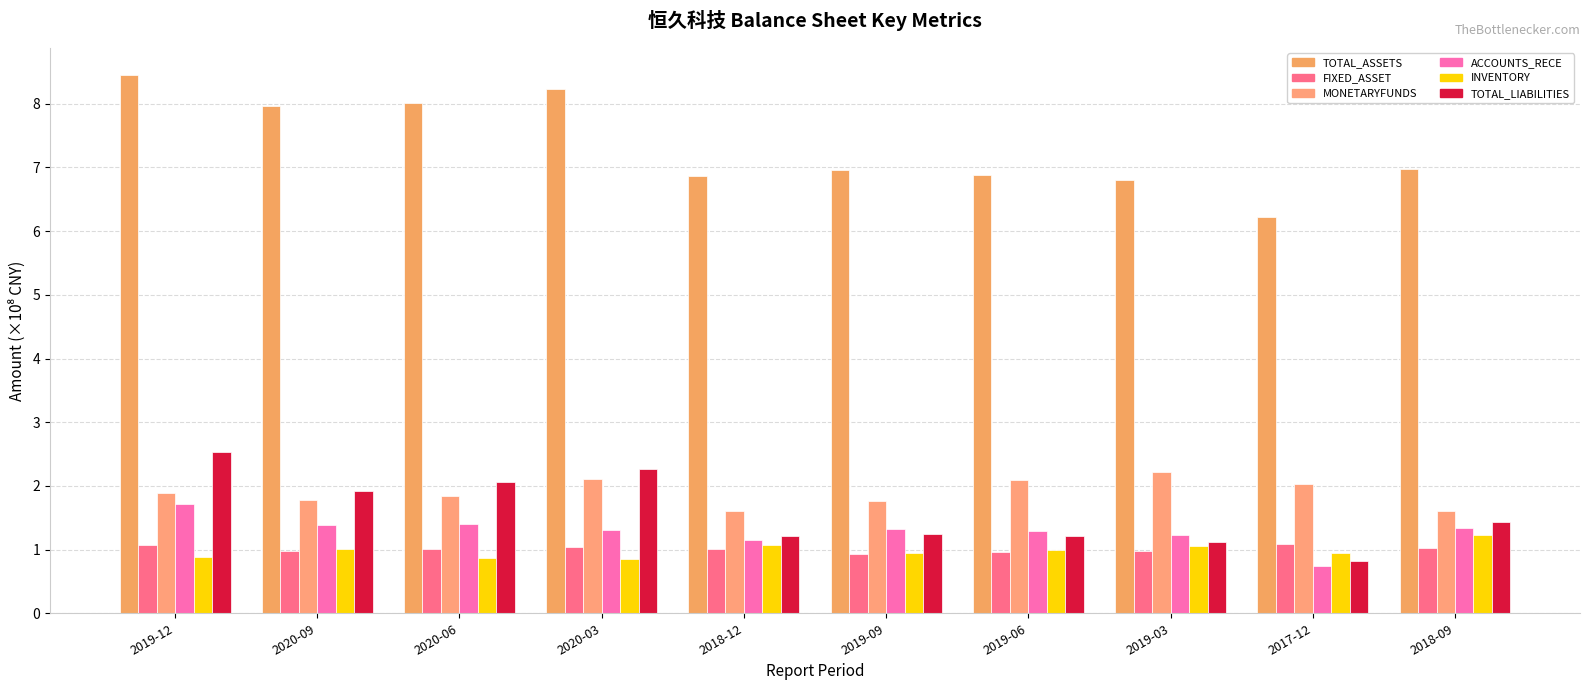

Reading left to right, transcribe all the data shown in this chart.

TOTAL_ASSETS: 8.5	8.0	8.0	8.2	6.9	7.0	6.9	6.8	6.2	7.0
FIXED_ASSET: 1.1	1.0	1.0	1.0	1.0	0.9	1.0	1.0	1.1	1.0
MONETARYFUNDS: 1.9	1.8	1.8	2.1	1.6	1.8	2.1	2.2	2.0	1.6
ACCOUNTS_RECE: 1.7	1.4	1.4	1.3	1.2	1.3	1.3	1.2	0.7	1.3
INVENTORY: 0.9	1.0	0.9	0.9	1.1	0.9	1.0	1.1	0.9	1.2
TOTAL_LIABILITIES: 2.5	1.9	2.1	2.3	1.2	1.2	1.2	1.1	0.8	1.4